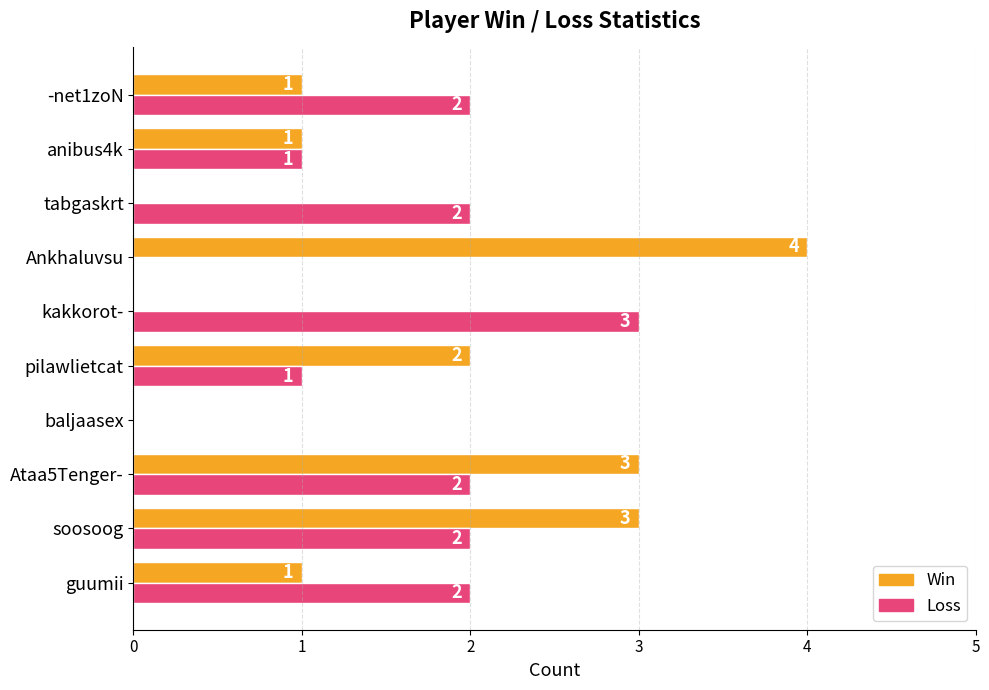

What is the sum of all Loss values?

15